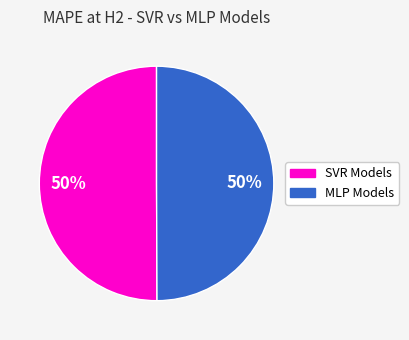

To the nearest percent, what is the average slice percentage?

50%